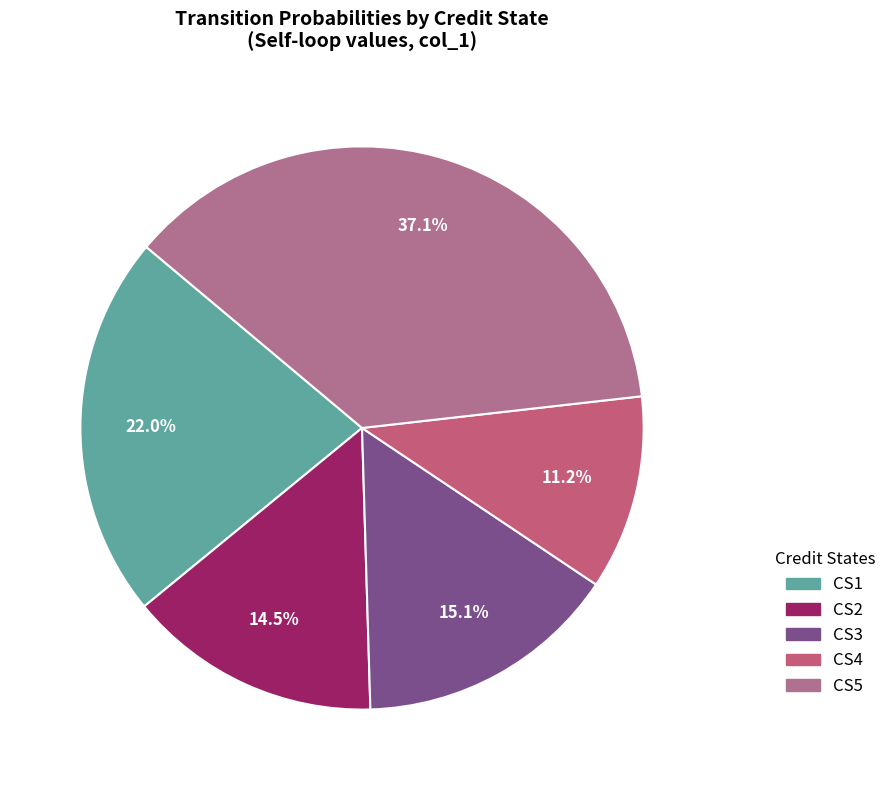

What percentage is the CS3 slice, to the nearest percent?

15%